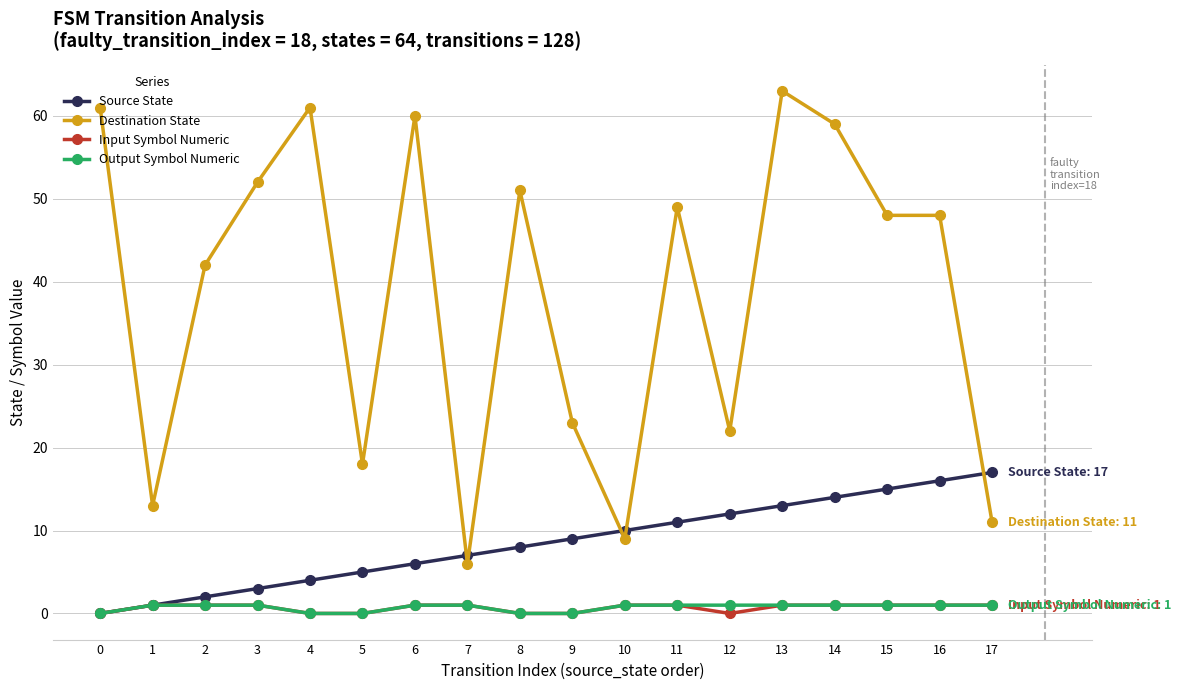

Which series has the largest total across all categories?

Destination State